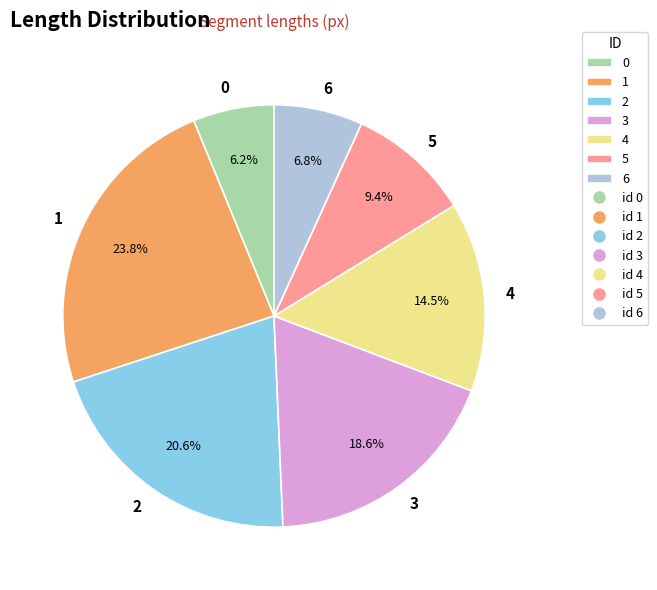

What percentage is NOT represented by 0?

93.8%